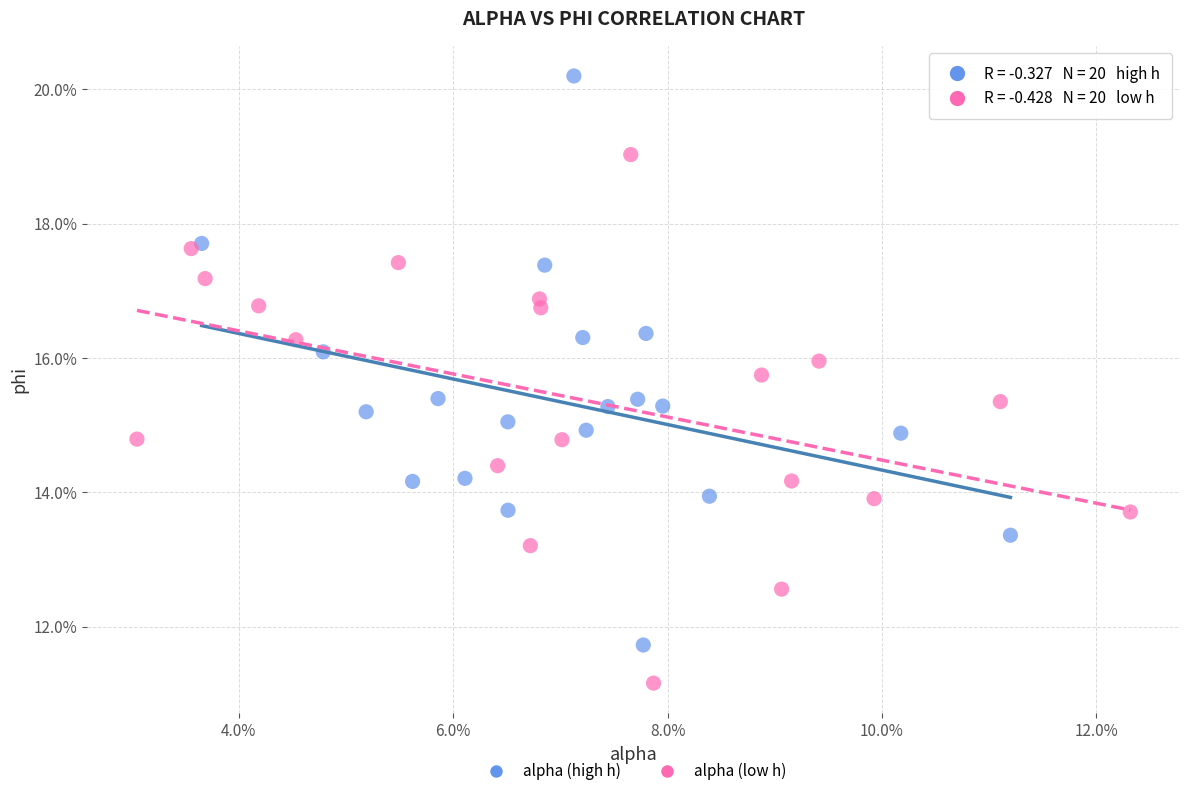

What are all the series names shown in the legend?

alpha (high h), alpha (low h)